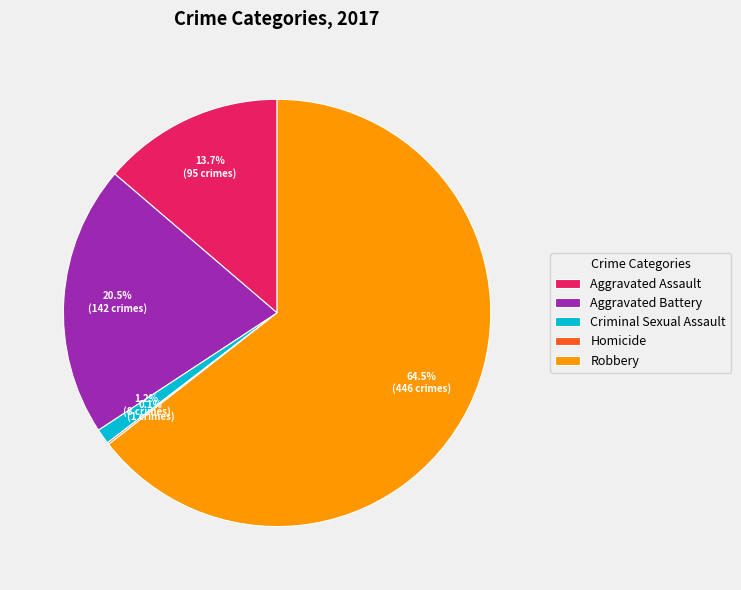

Between Aggravated Assault and Robbery, which is larger?

Robbery